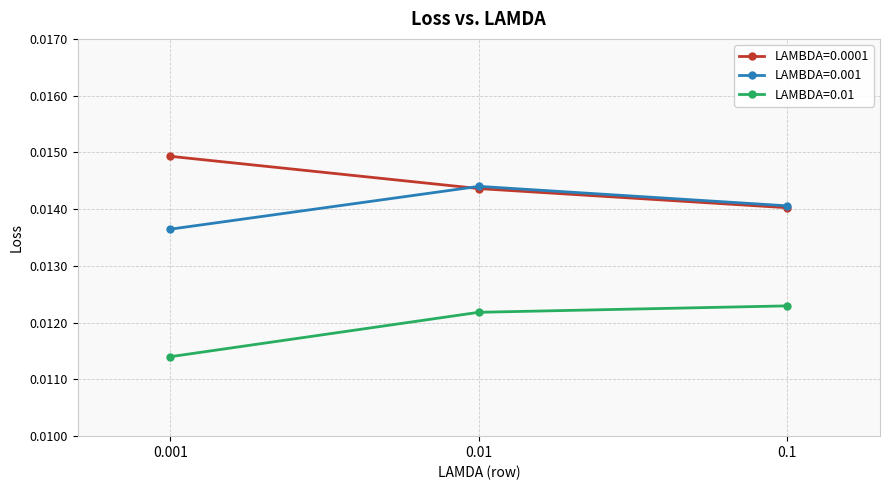

Between 0.001 and 0.01, which series saw the biggest shift?

LAMBDA=0.01